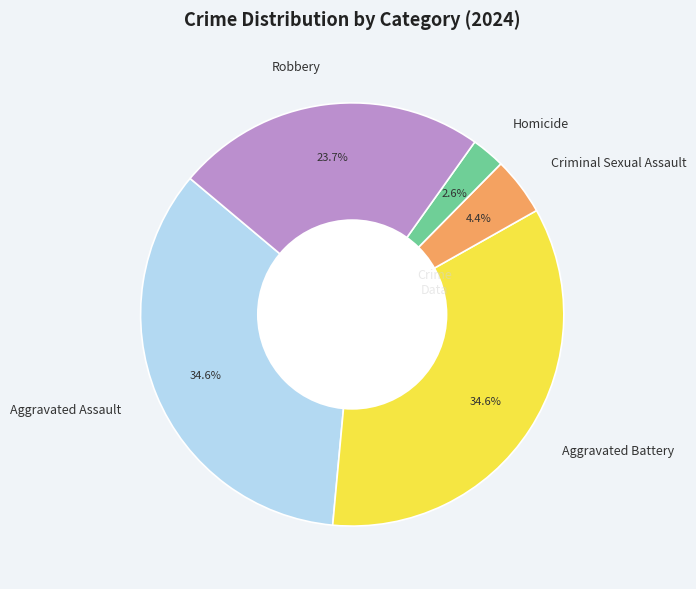

What percentage is NOT represented by Aggravated Assault?

65.4%